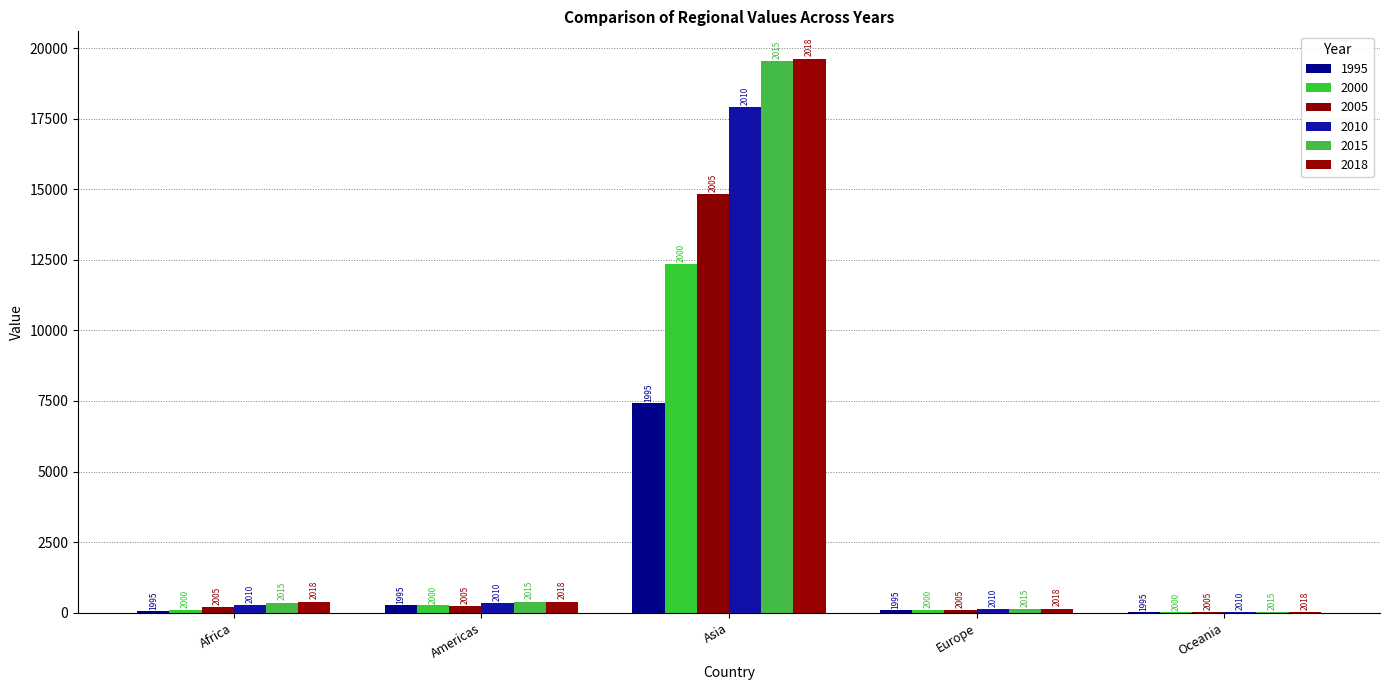

The 2018 series shows 200 at Europe. True or false?

False